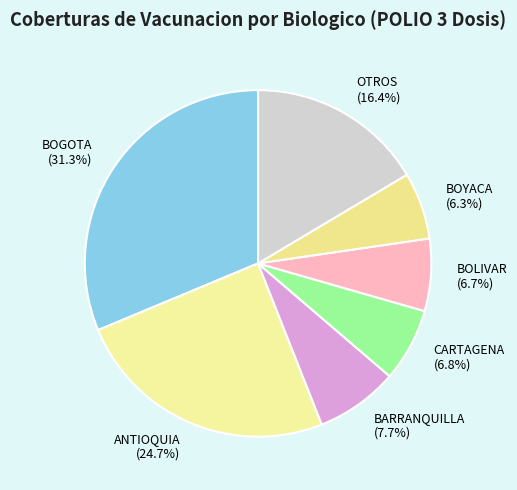

What is the ratio of the value at BOGOTA to the value at CARTAGENA?

4.6